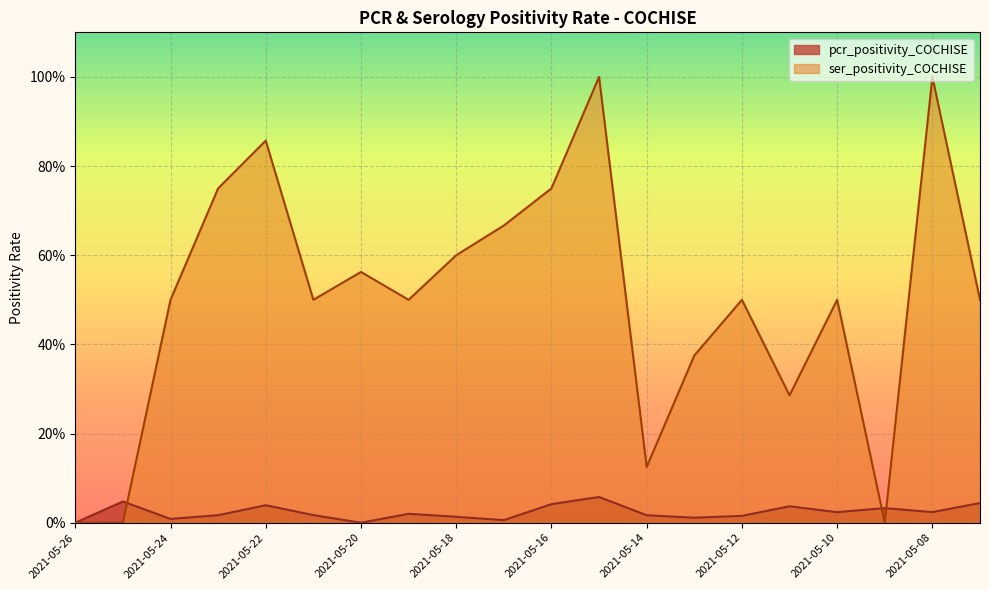

Which category has the highest value in the ser_positivity_COCHISE series?

2021-05-15